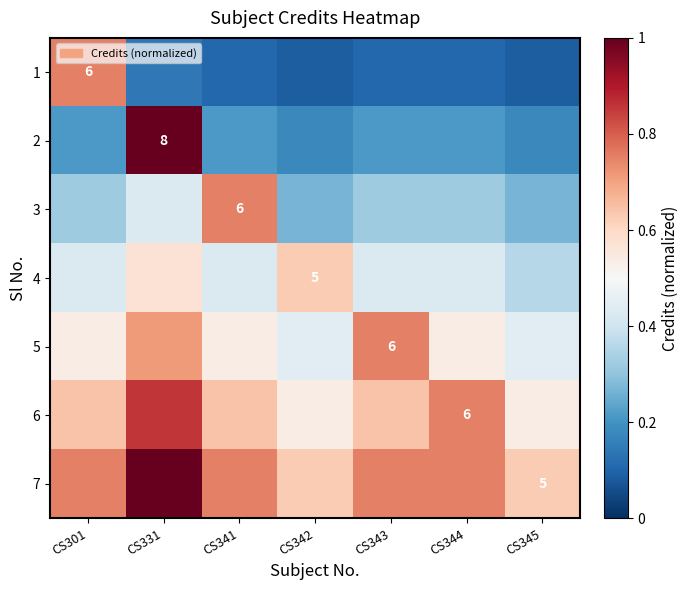

What is the total value across all series at CS343?

3.2